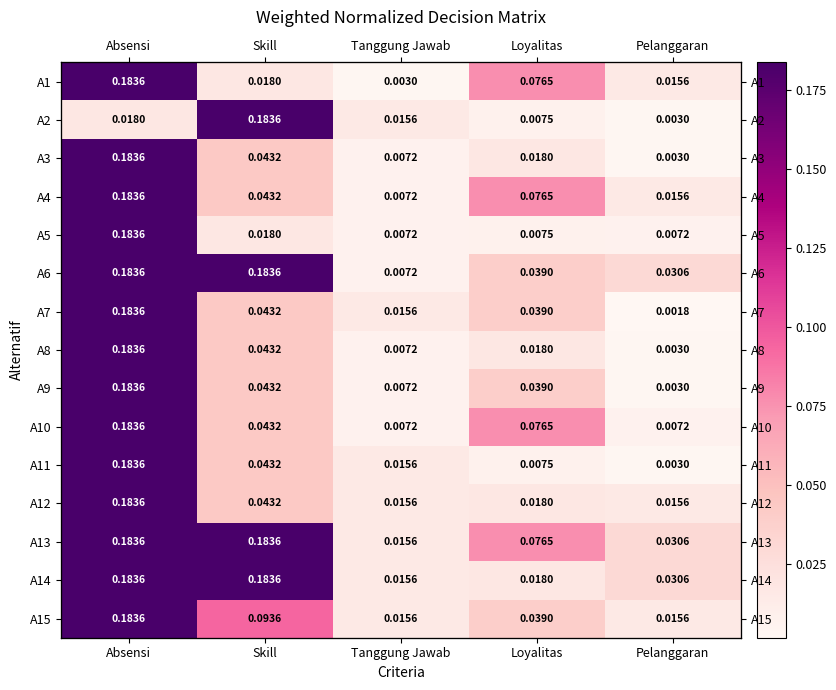

True or false: A11 has a value of 0.0 at Skill.

True